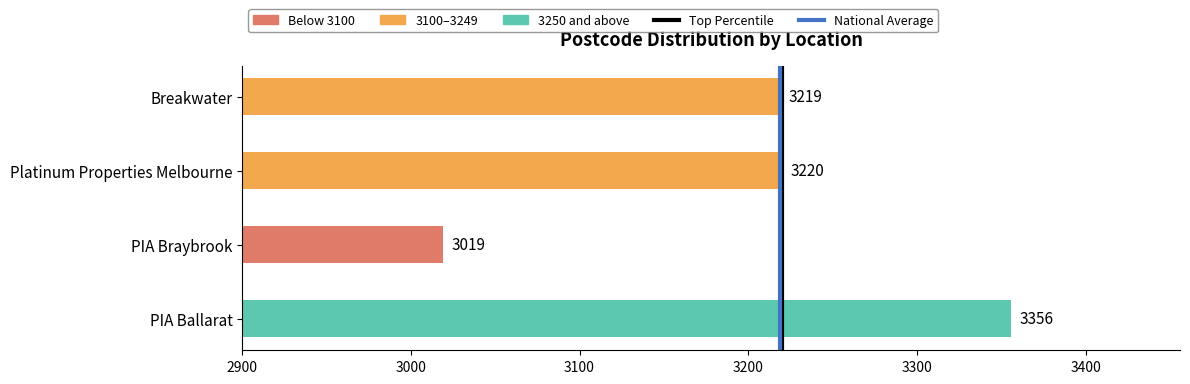

What is the sum of all values?

12814